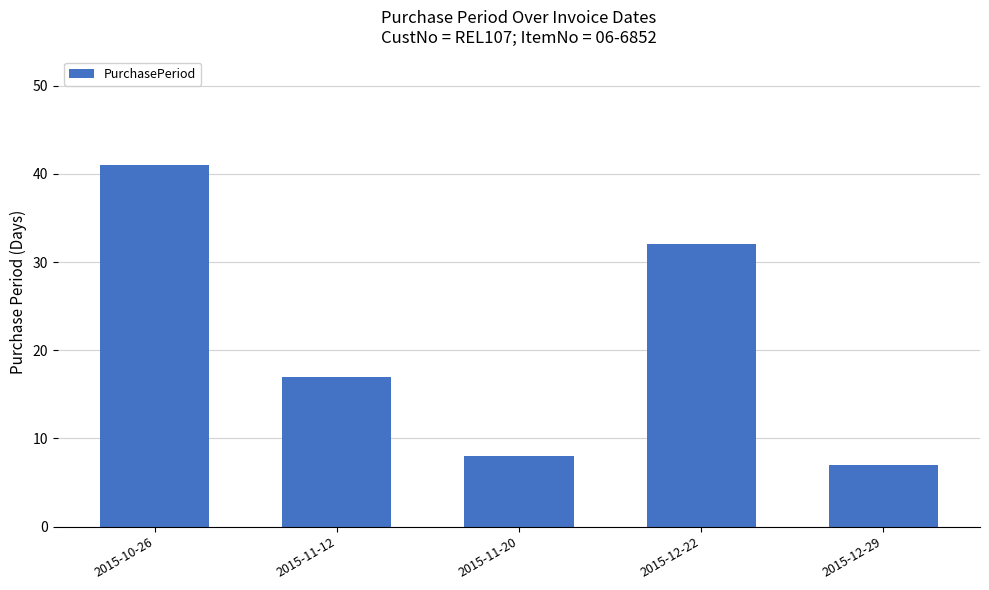

How many distinct data groups are displayed?

1